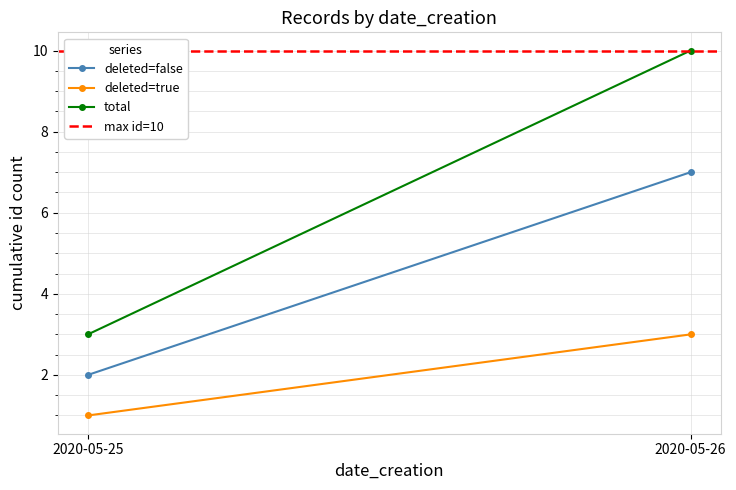

Which series has the largest total across all categories?

max id=10